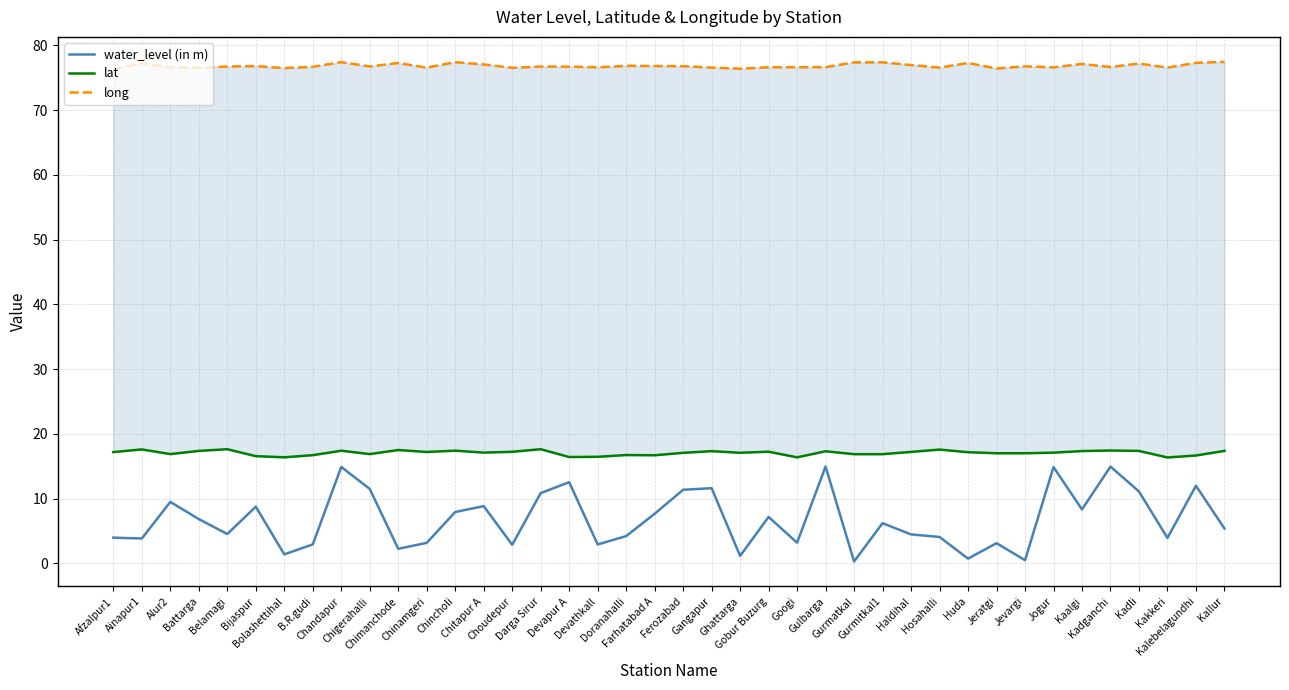

Count the number of categories in the chart.

40